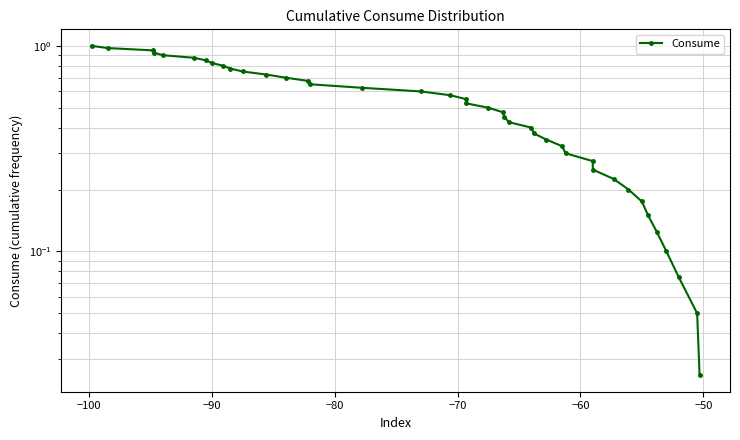

What is the value of the 20th point from the left?

0.5